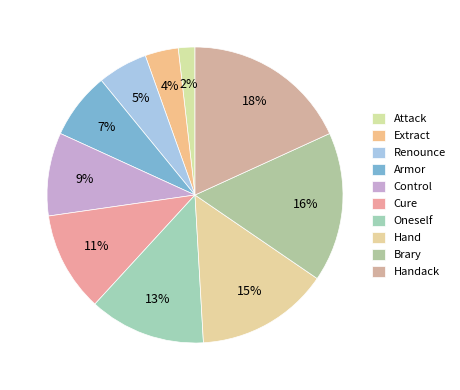

What is the largest slice in the pie chart?

Handack